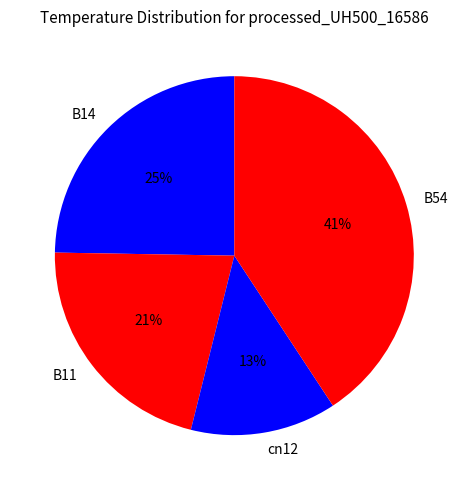

To the nearest percent, what percentage of the pie is cn12?

13%